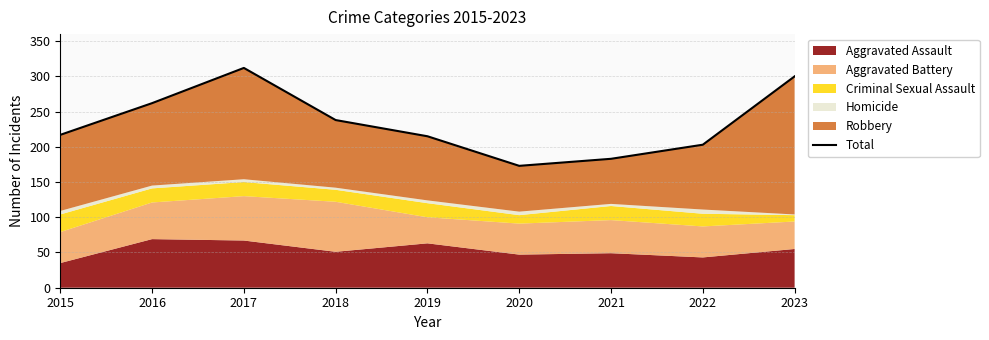

Which label corresponds to the largest value in the chart?

2017